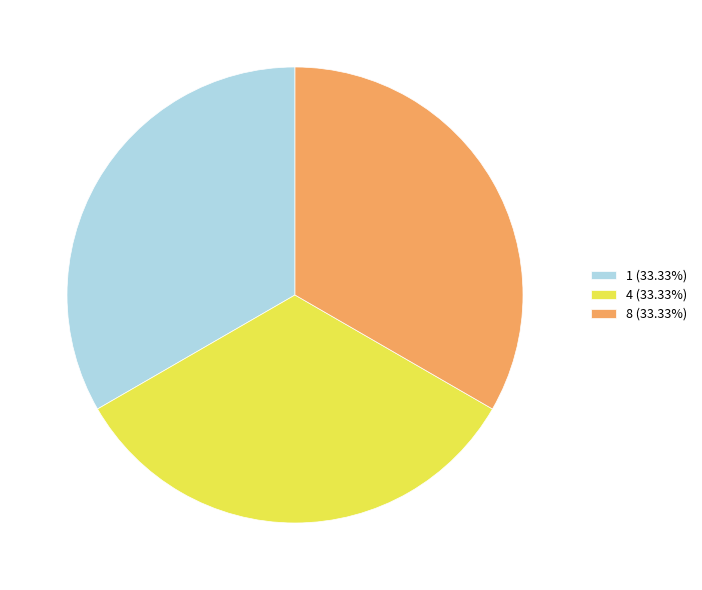

Does any single category account for the majority?

No